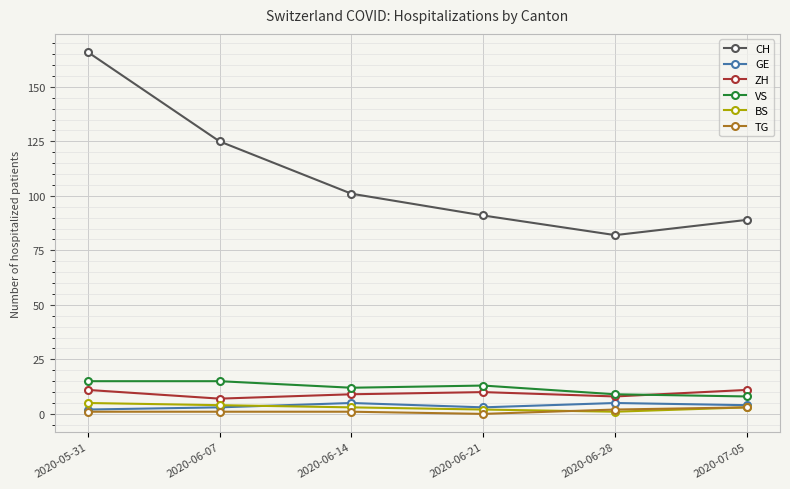

At which category is the sum across all series the highest?

2020-05-31